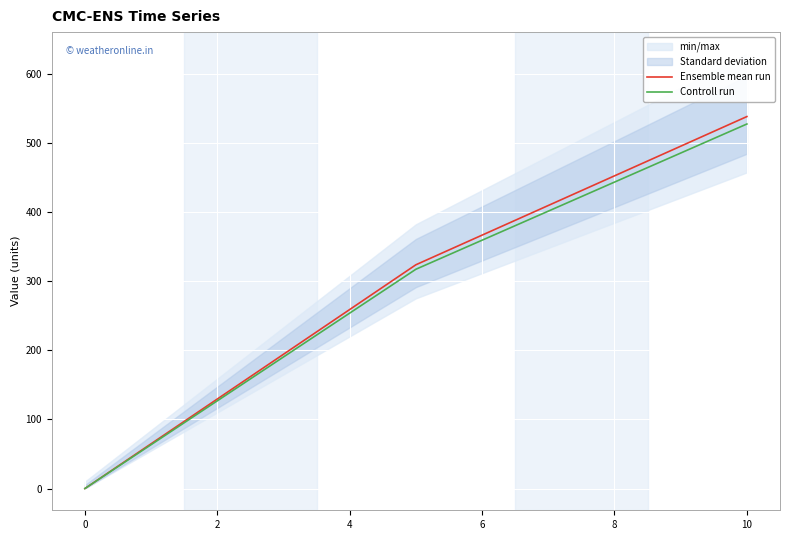

How many data points does each series have?

20